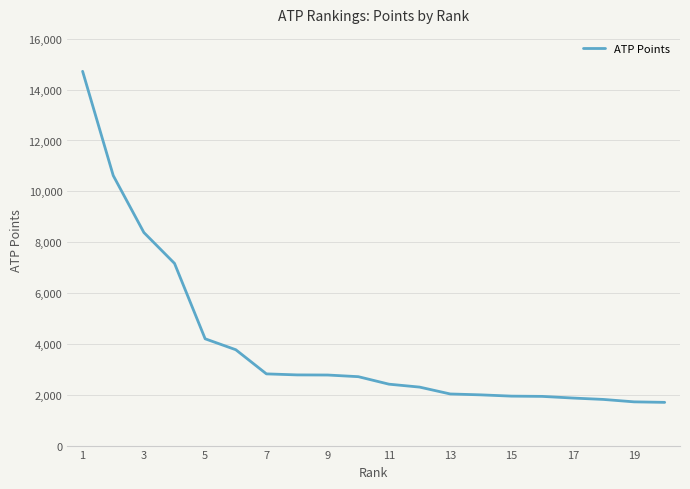

What is the difference between the maximum and minimum values?

13020